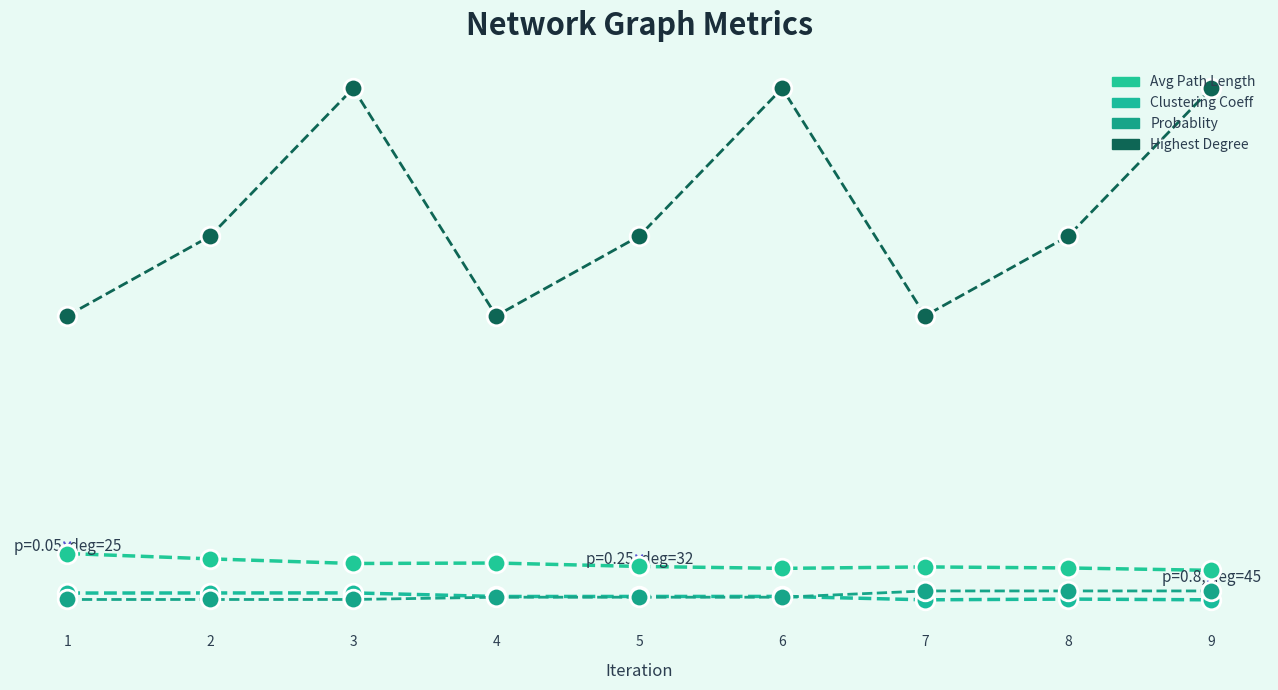

At how many categories does at least one series exceed 30?

6